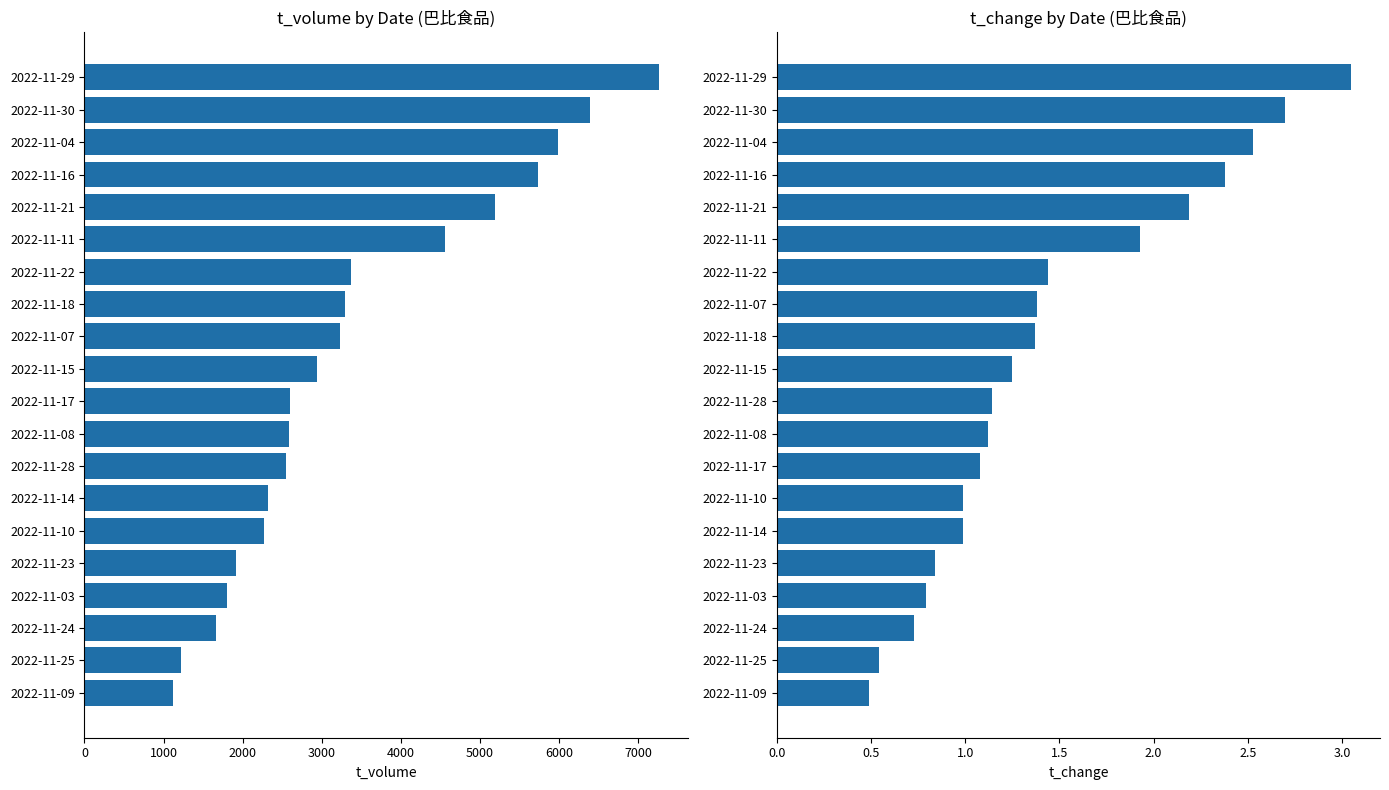

Reading left to right, transcribe all the data shown in this chart.

t_volume: 1123.0	1219.0	1657.0	1808.0	1919.0	2273.0	2318.0	2542.0	2583.0	2597.0	2936.0	3235.0	3297.0	3368.0	4562.0	5188.0	5736.0	5987.0	6396.0	7262.0
t_change: 0.5	0.5	0.7	0.8	0.8	1.0	1.0	1.1	1.1	1.1	1.2	1.4	1.4	1.4	1.9	2.2	2.4	2.5	2.7	3.0